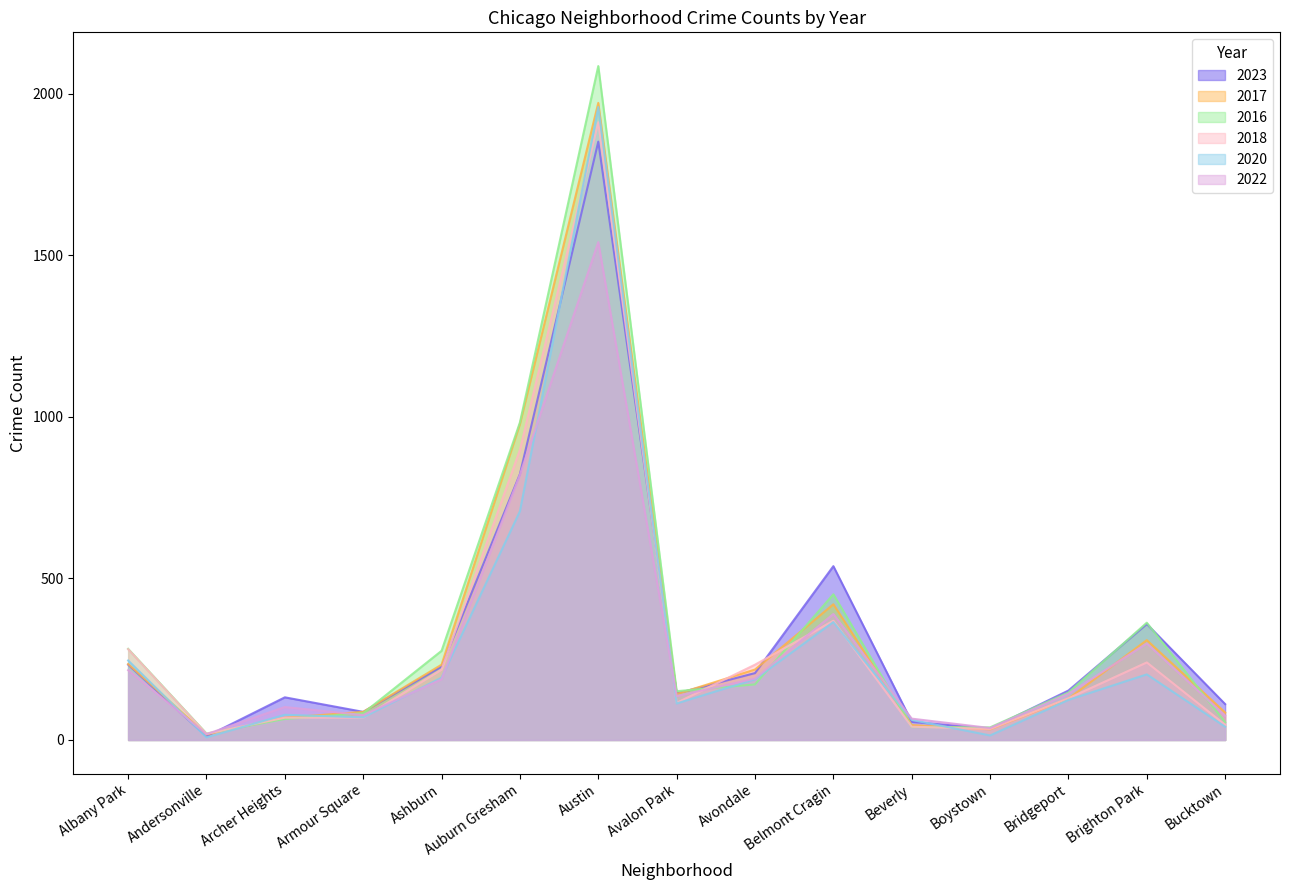

Between Bucktown and Archer Heights, which is larger?

Archer Heights